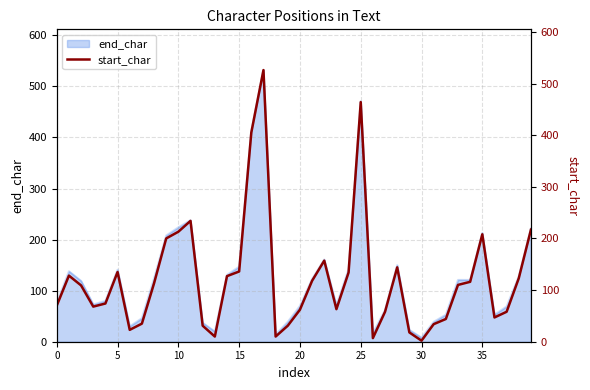

Reading left to right, extract all data points from this chart.

70	128	109	68	74	135	23	35	113	200	213	234	31	10	127	136	405	526	10	31	62	118	157	63	134	464	7	58	144	18	2	34	44	110	116	208	47	58	123	217